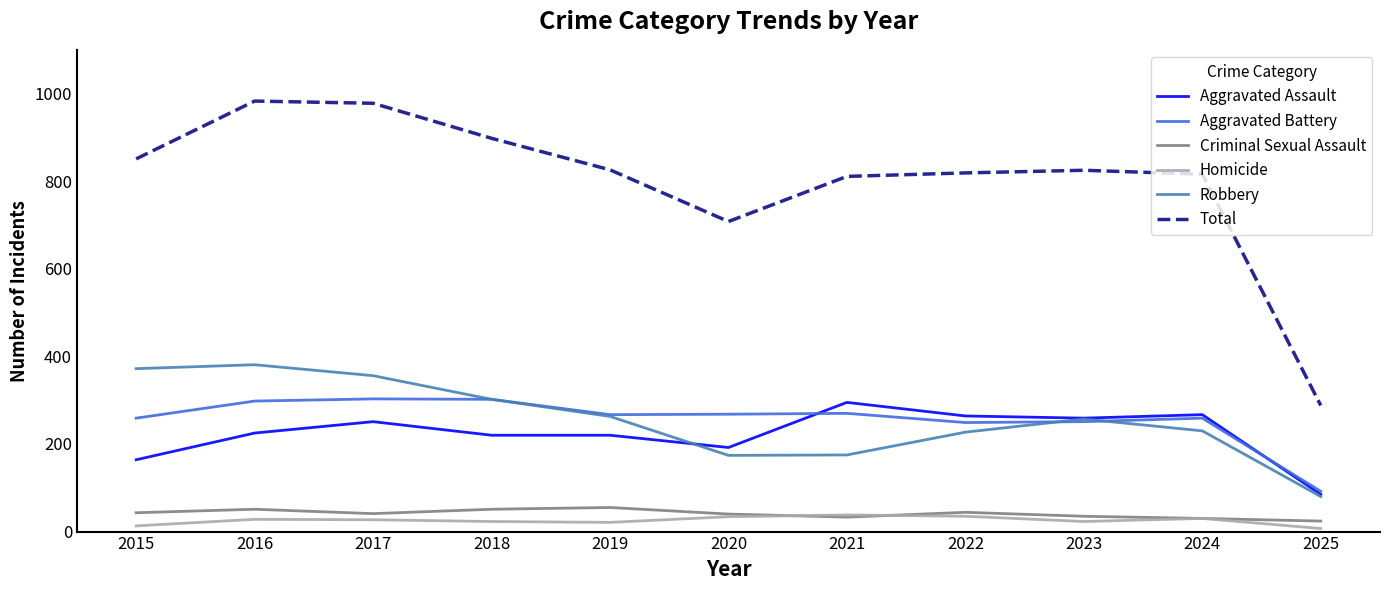

What is the spread (max minus min) of values at 2018?

875